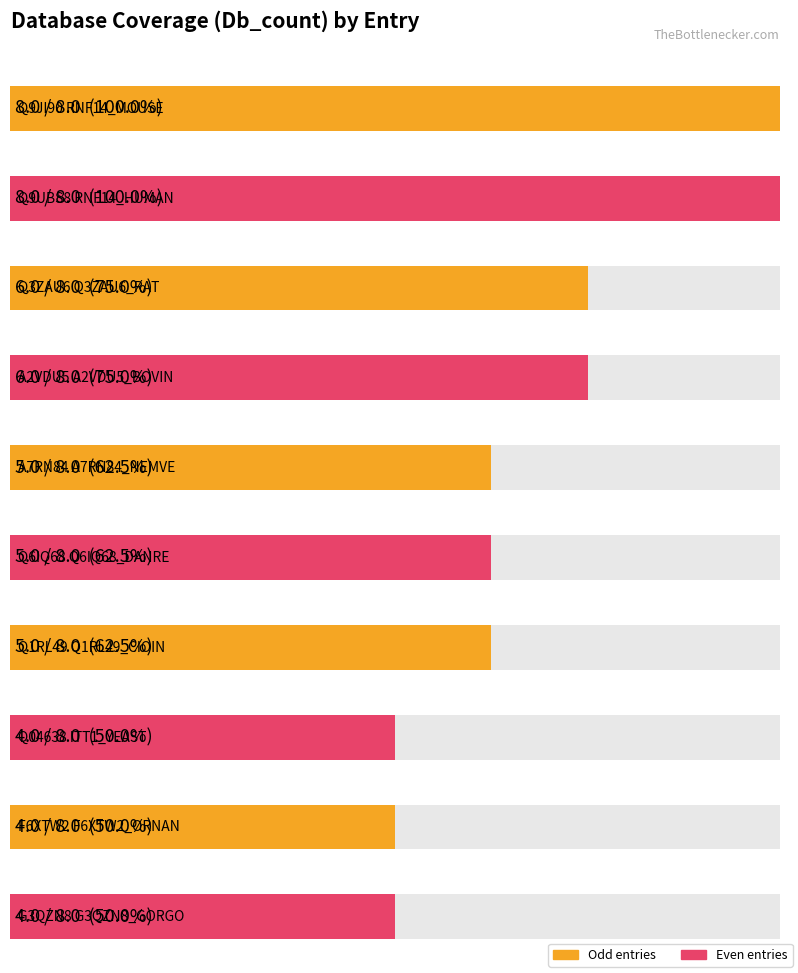

Which series has the largest range (max minus min)?

Db_count=8